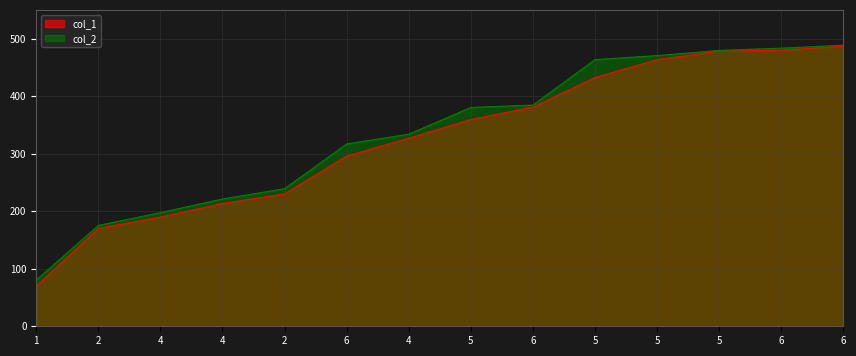

What is the label of the 5th point from the right?

5